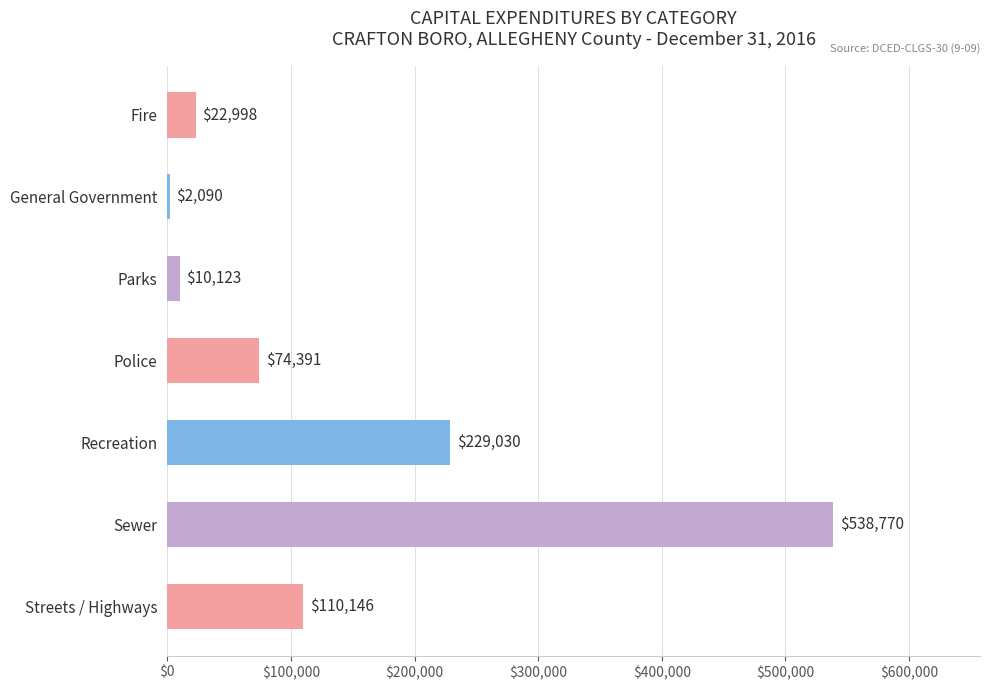

Does the chart contain any negative values?

No